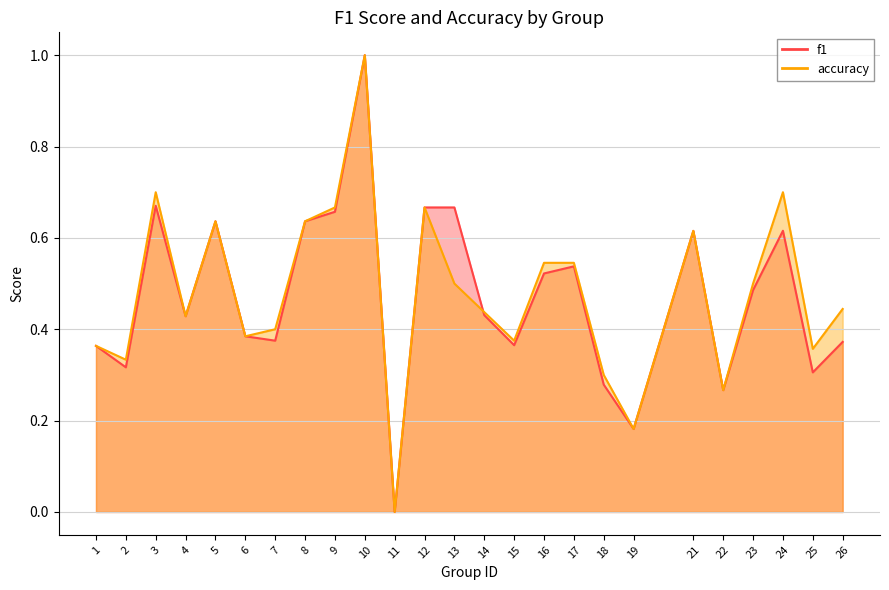

How many values in the accuracy series exceed 0?

24